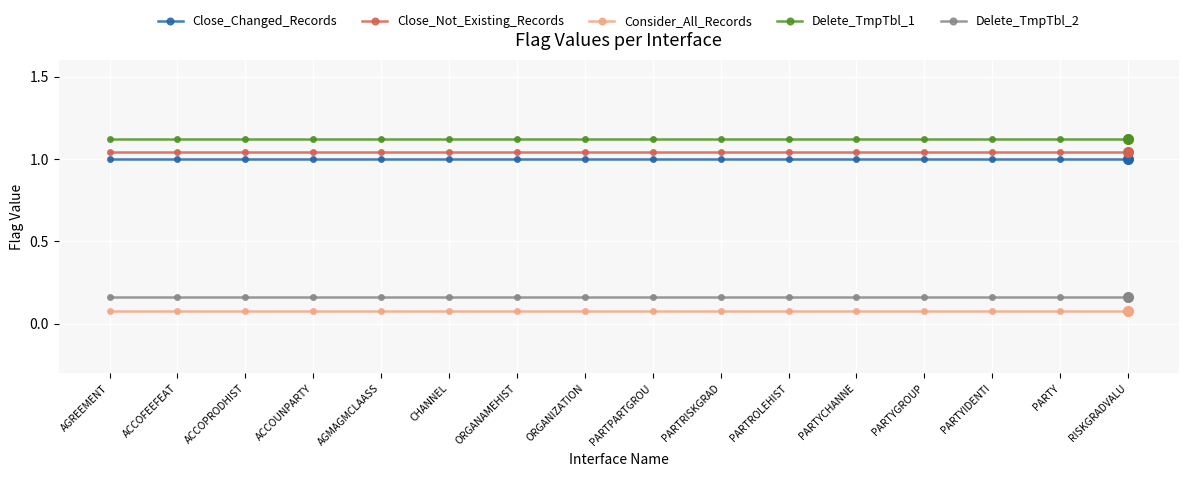

Is the value of Delete_TmpTbl_2 at ACCOUNPARTY greater than the value of Consider_All_Records at PARTPARTGROU?

Yes